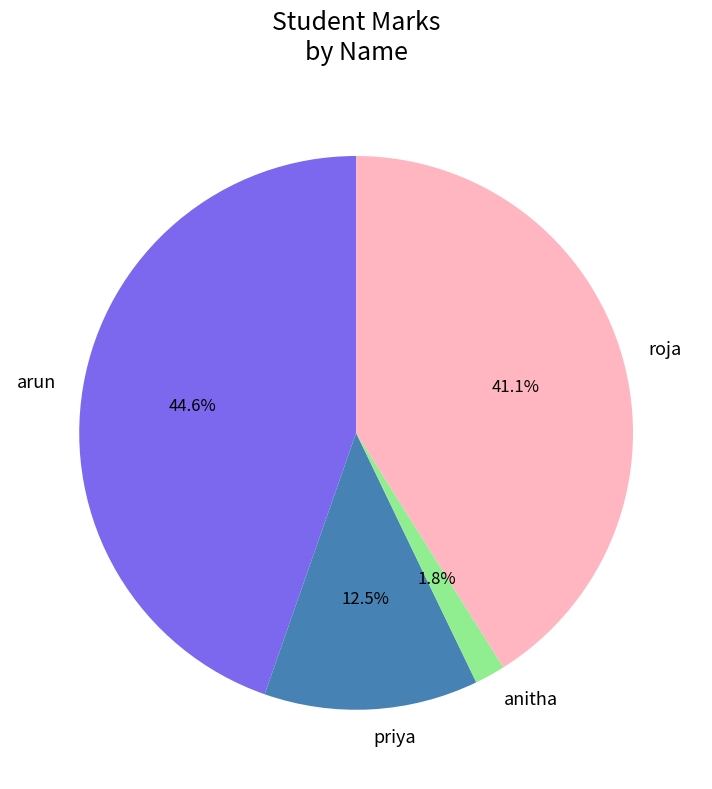

Between roja and anitha, which is larger?

roja